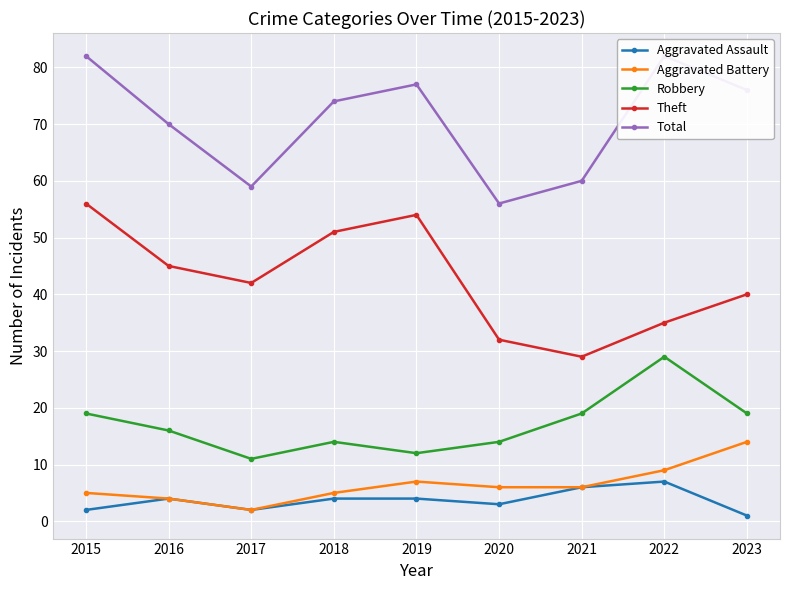

How many distinct data groups are displayed?

5